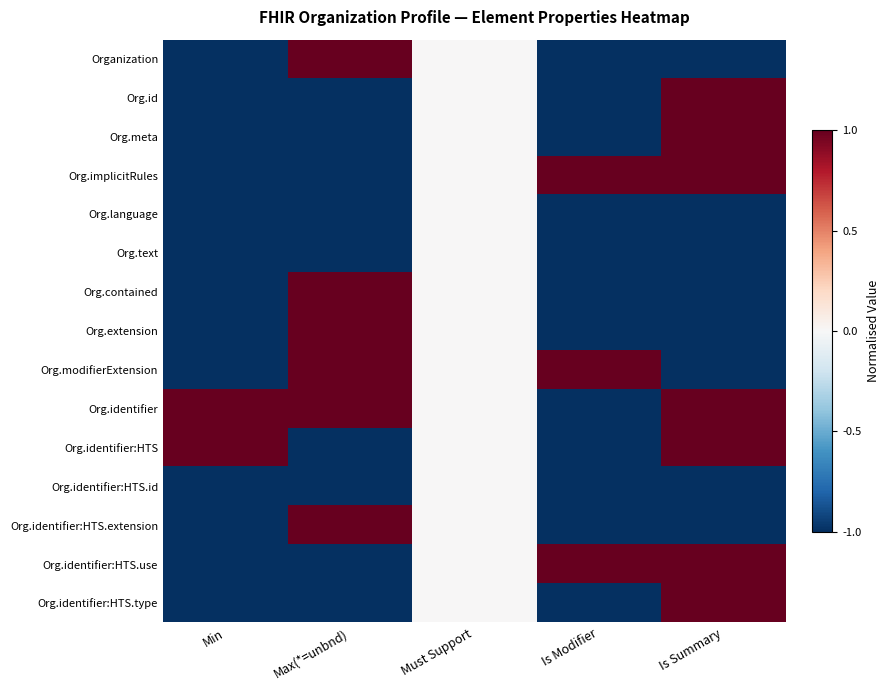

Rank the series at Is Summary from highest to lowest value.

Org.id, Org.meta, Org.implicitRules, Org.identifier, Org.identifier:HTS, Org.identifier:HTS.use, Org.identifier:HTS.type, Organization, Org.language, Org.text, Org.contained, Org.extension, Org.modifierExtension, Org.identifier:HTS.id, Org.identifier:HTS.extension